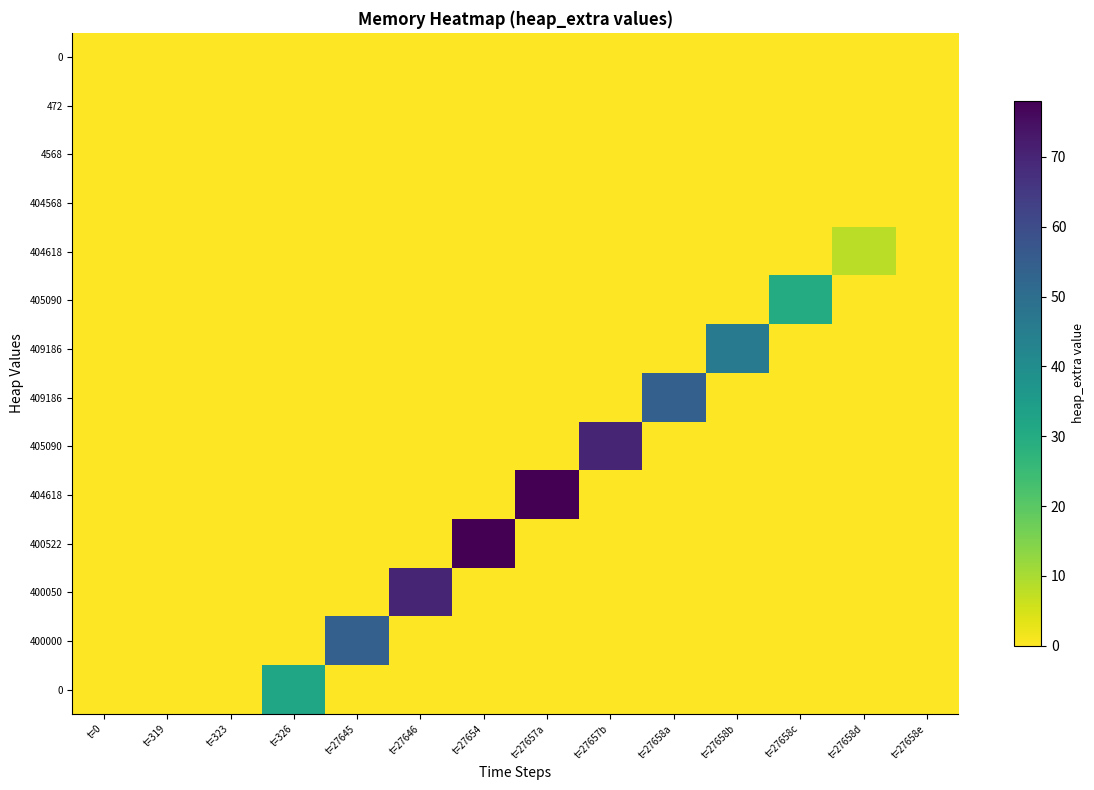

At which category is the sum across all series the highest?

t=27654